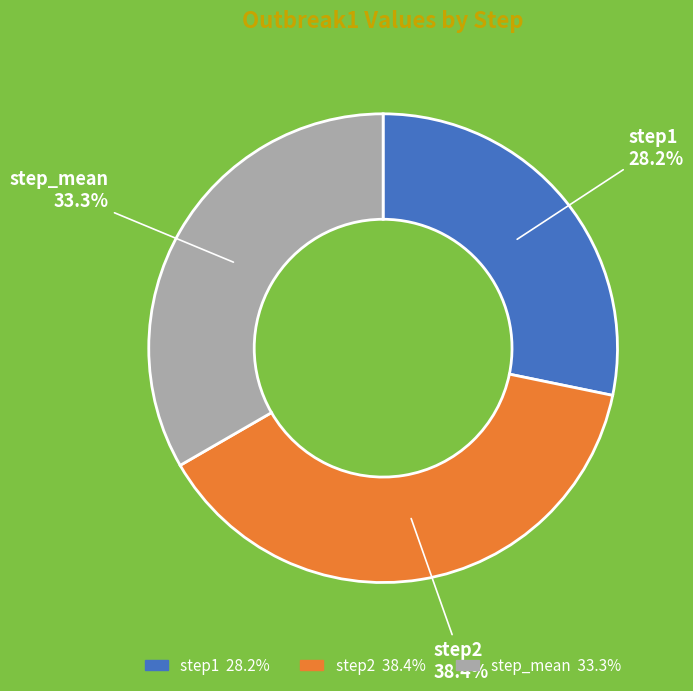

Does step1 account for over 50% of the chart?

No